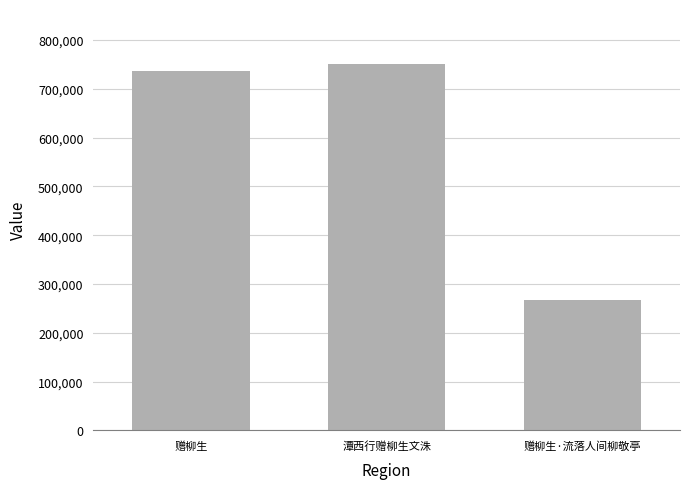

Approximately how many times larger is the value at 赠柳生·流落人间柳敬亭 compared to 赠柳生?

0.4